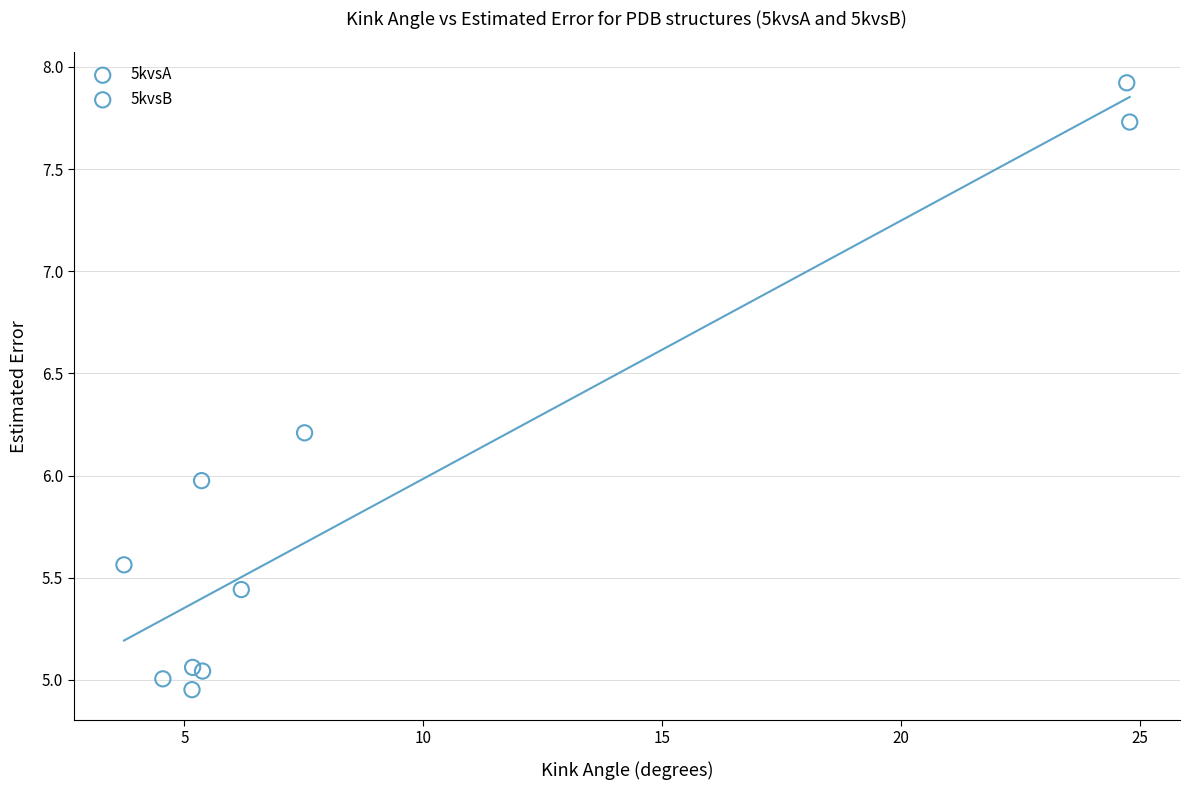

Which series contains the lowest Y value?

5kvsB